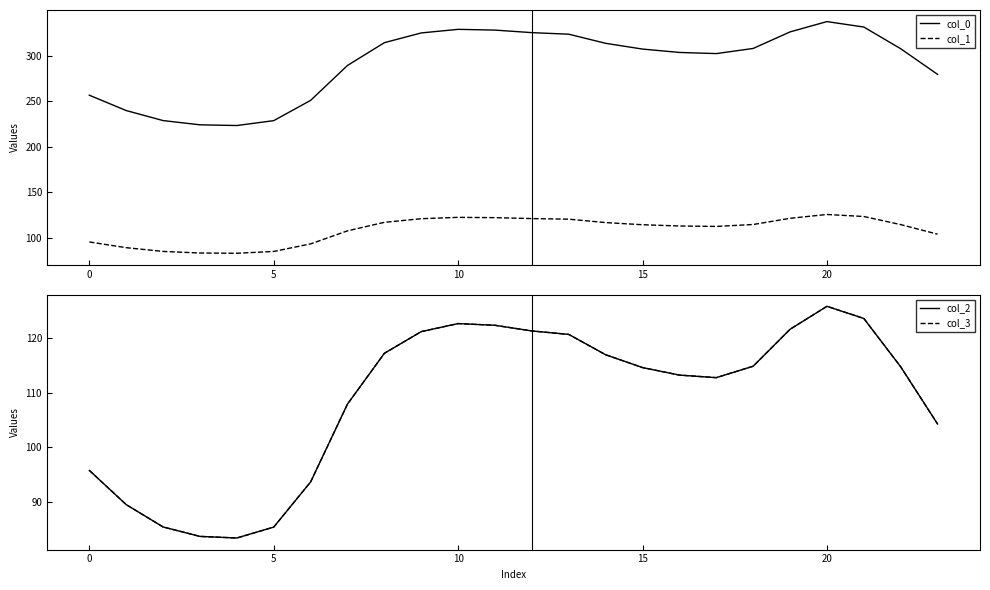

The value of col_0 at 18 is 466.8. True or false?

False